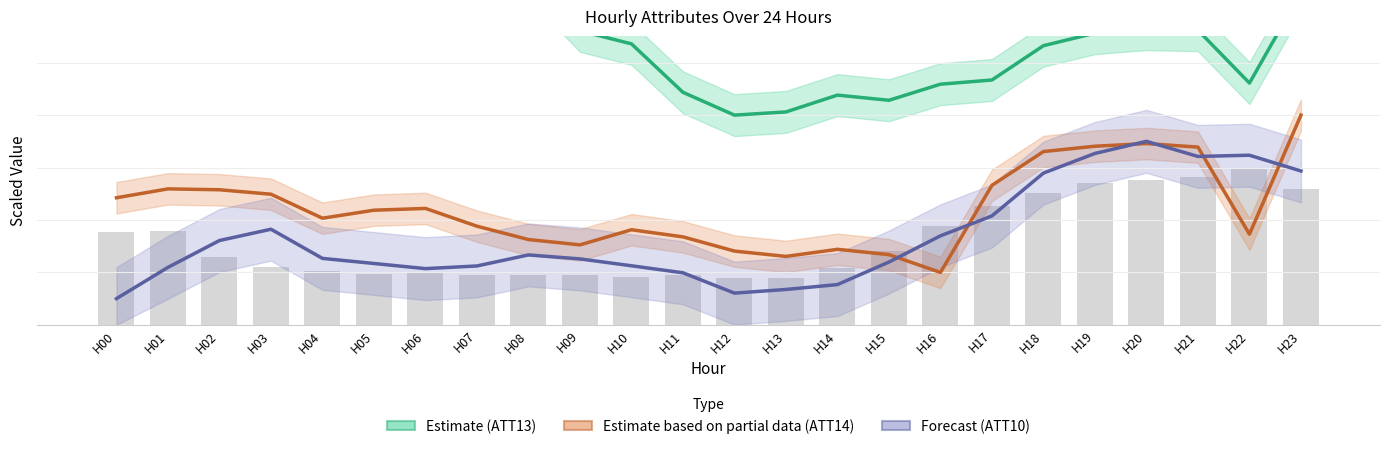

The ATT13 series shows 813.9 at H19. True or false?

False